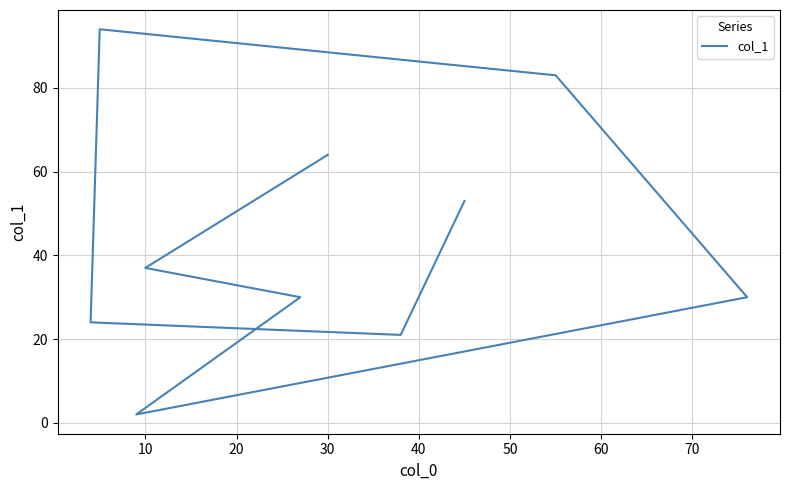

The chart shows a value of 154 at 60. True or false?

False